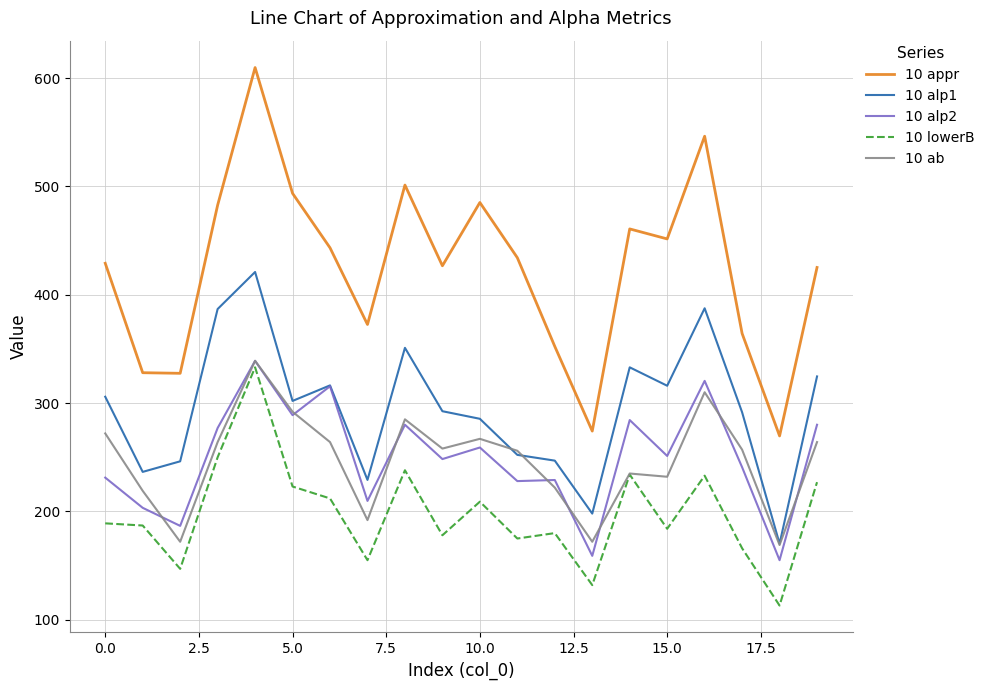

True or false: 10 lowerB and 10 appr cross at least once.

False